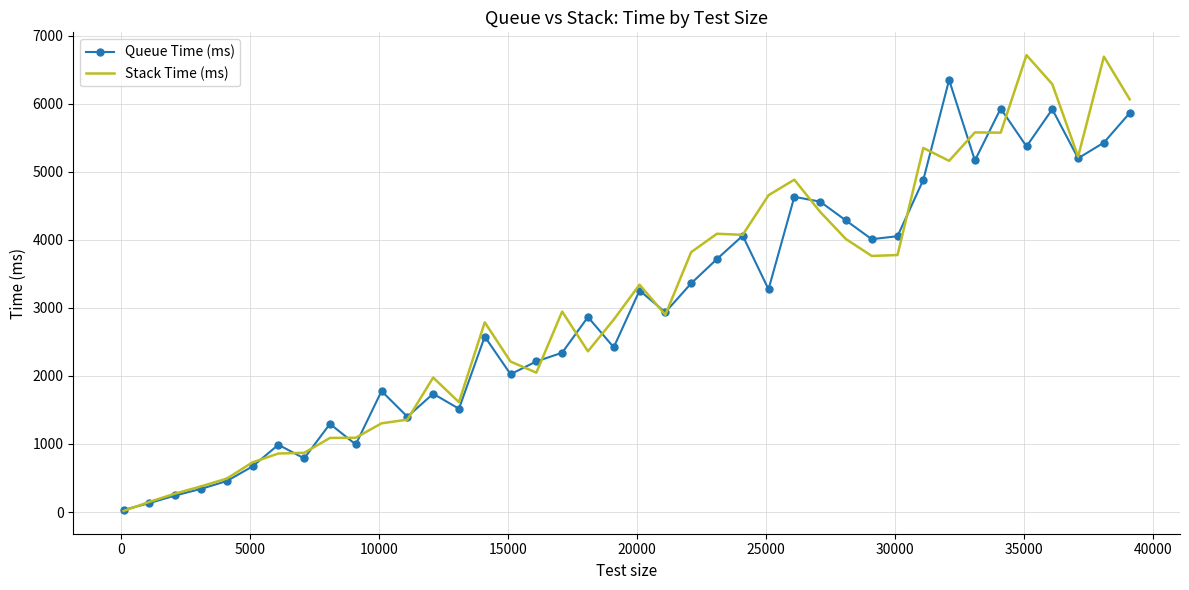

Which series has the widest spread of values?

Stack Time (ms)